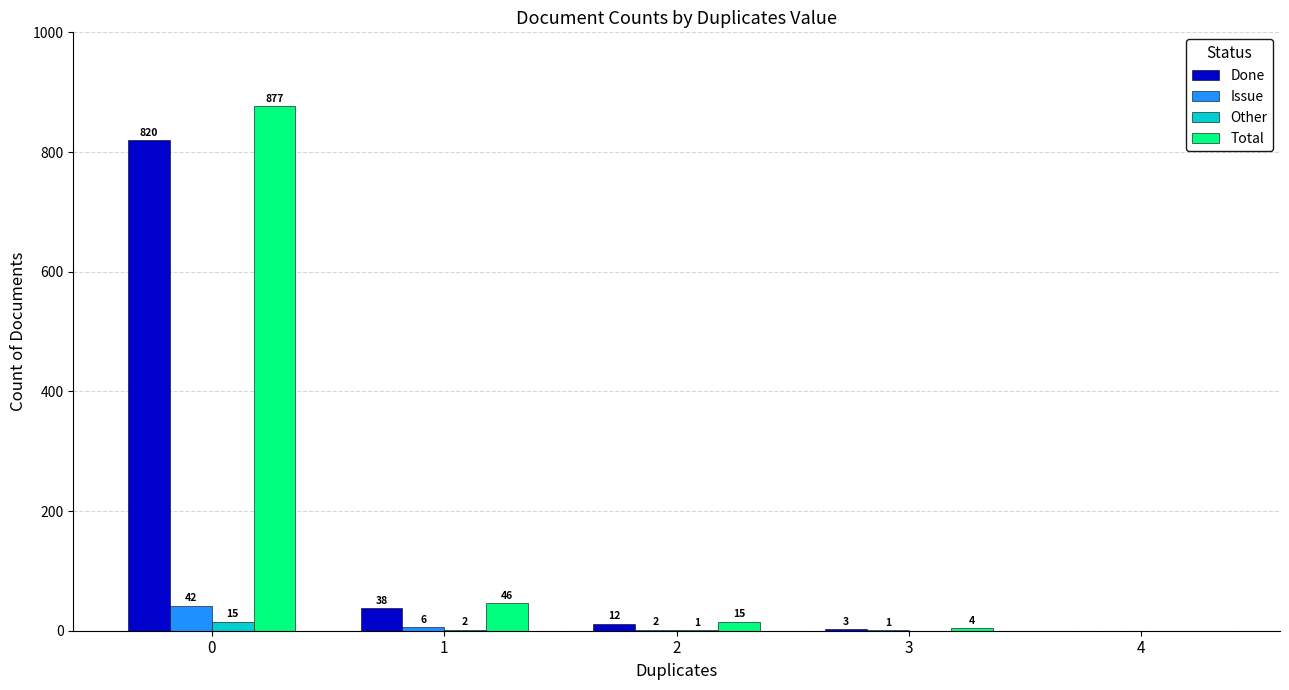

What is the sum of the Done values at 2 and 3?

15